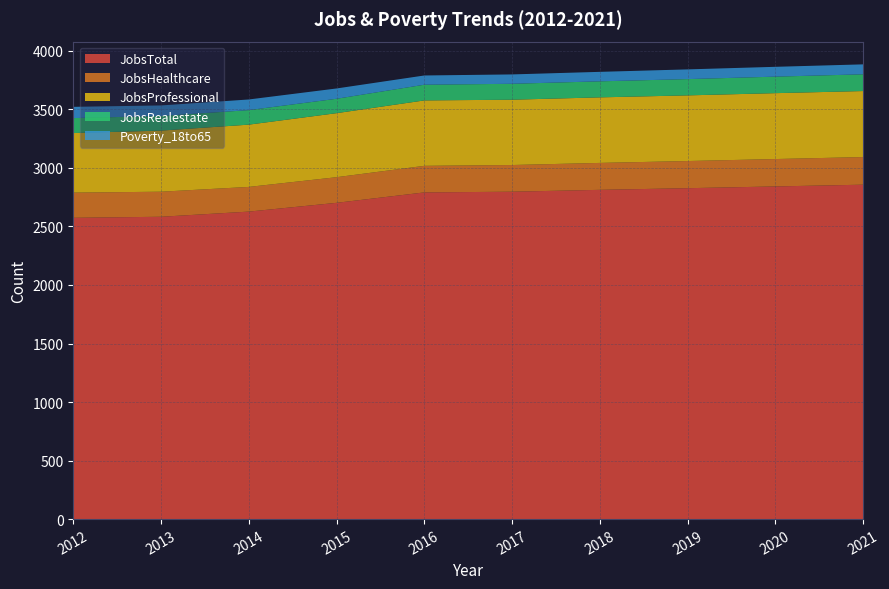

Reading right to left, extract all data points from this chart.

JobsTotal: 2021=2857	2020=2842	2019=2827	2018=2813	2017=2797	2016=2791	2015=2702	2014=2627	2013=2583	2012=2574
JobsHealthcare: 2021=236	2020=234	2019=232	2018=230	2017=228	2016=227	2015=219	2014=211	2013=214	2012=215
JobsProfessional: 2021=564	2020=563	2019=561	2018=560	2017=558	2016=559	2015=547	2014=532	2013=522	2012=509
JobsRealestate: 2021=143	2020=141	2019=139	2018=137	2017=136	2016=134	2015=123	2014=124	2013=125	2012=128
Poverty_18to65: 2021=85	2020=84	2019=83	2018=81	2017=80	2016=79	2015=88	2014=91	2013=90	2012=96